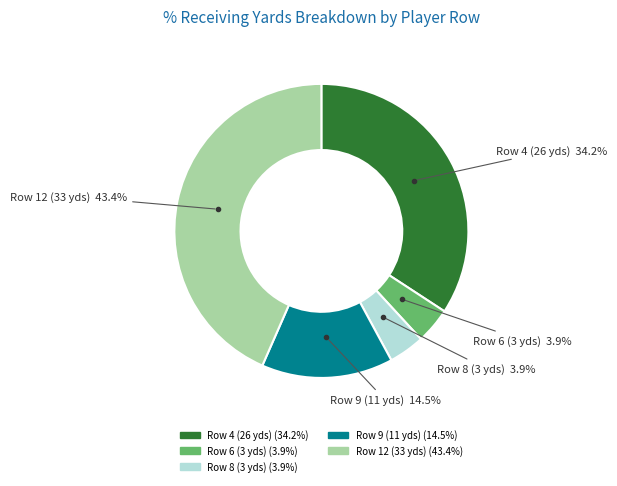

True or false: Row 8 (3 yds) accounts for 4% of the total.

True